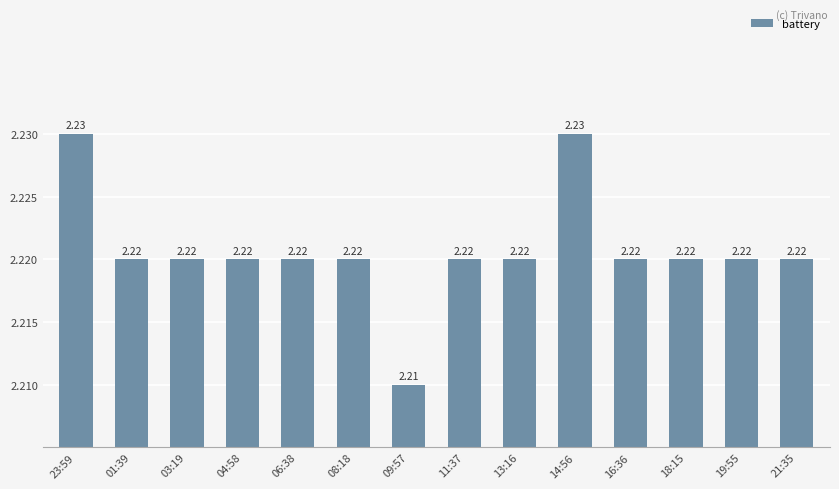

Which has a higher value, 01:39 or 14:56?

14:56